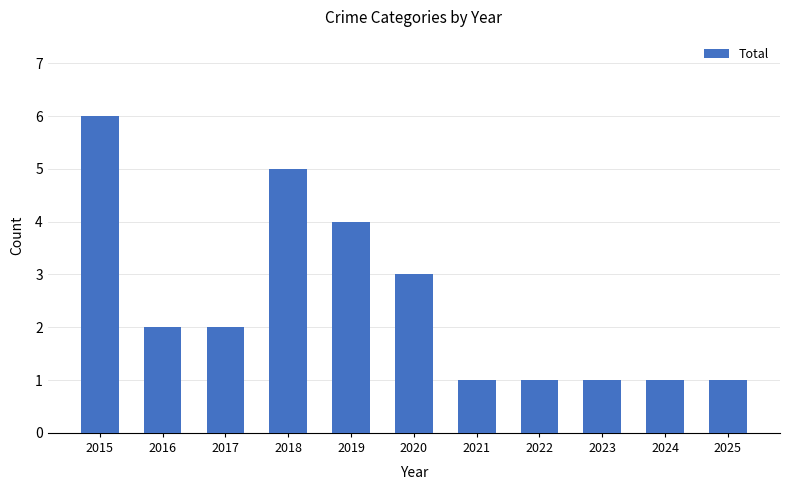

At which label does the data first exceed 2?

2015